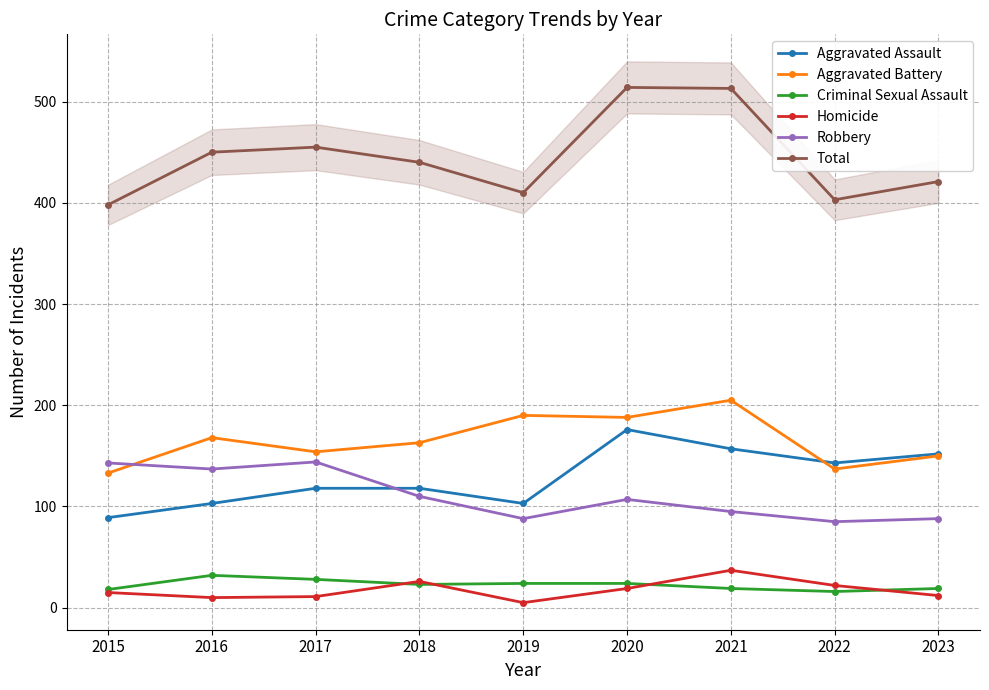

True or false: Total and Homicide intersect in this chart.

False